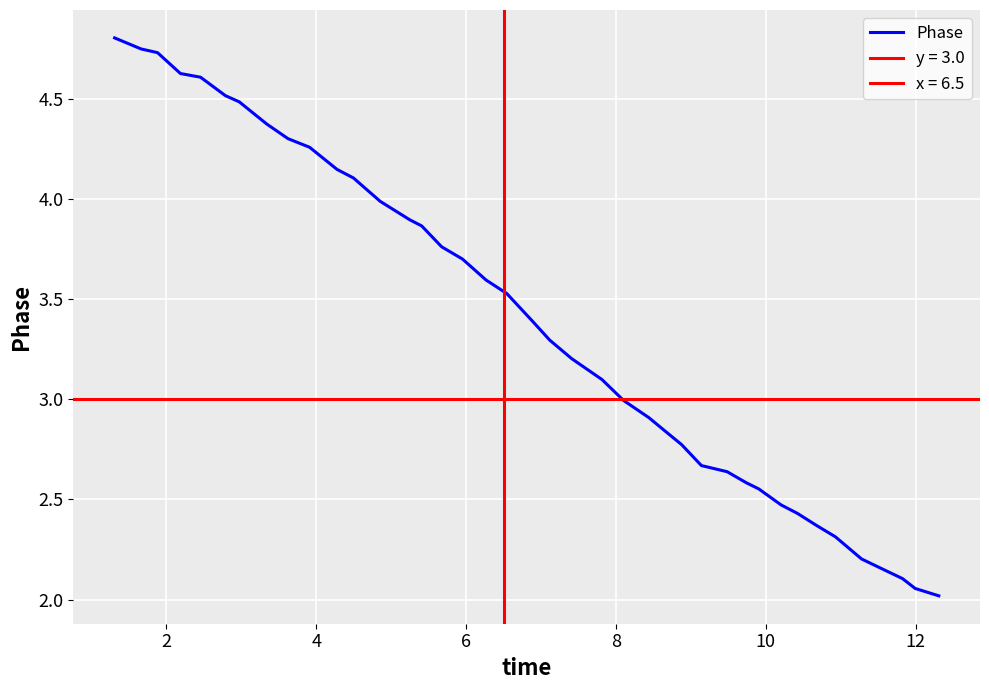

Reading right to left, transcribe all the data shown in this chart.

2.0	2.1	2.1	2.2	2.2	2.3	2.4	2.4	2.5	2.6	2.6	2.6	2.7	2.8	2.8	2.9	3.0	3.1	3.2	3.3	3.4	3.5	3.6	3.7	3.8	3.9	3.9	4.0	4.1	4.1	4.3	4.3	4.4	4.5	4.5	4.6	4.6	4.7	4.7	4.8